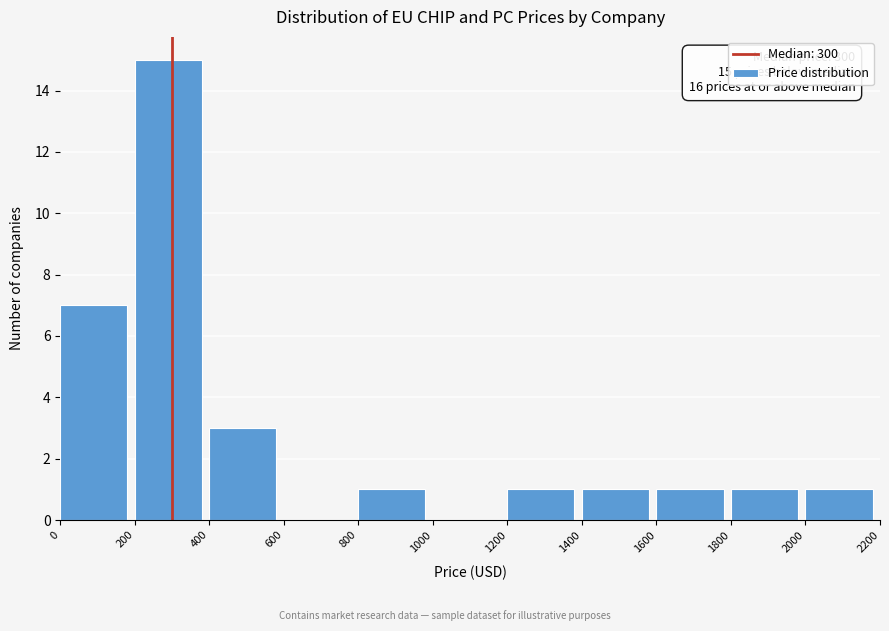

Which range on the x-axis has the tallest bar?

200 to 400